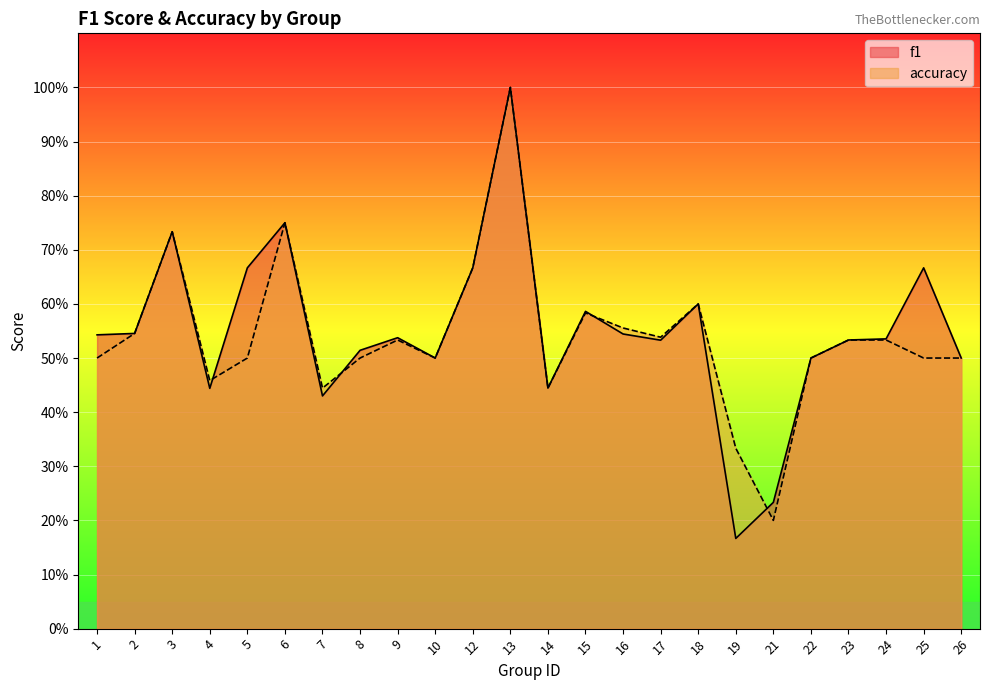

At which category is the sum across all series the highest?

13